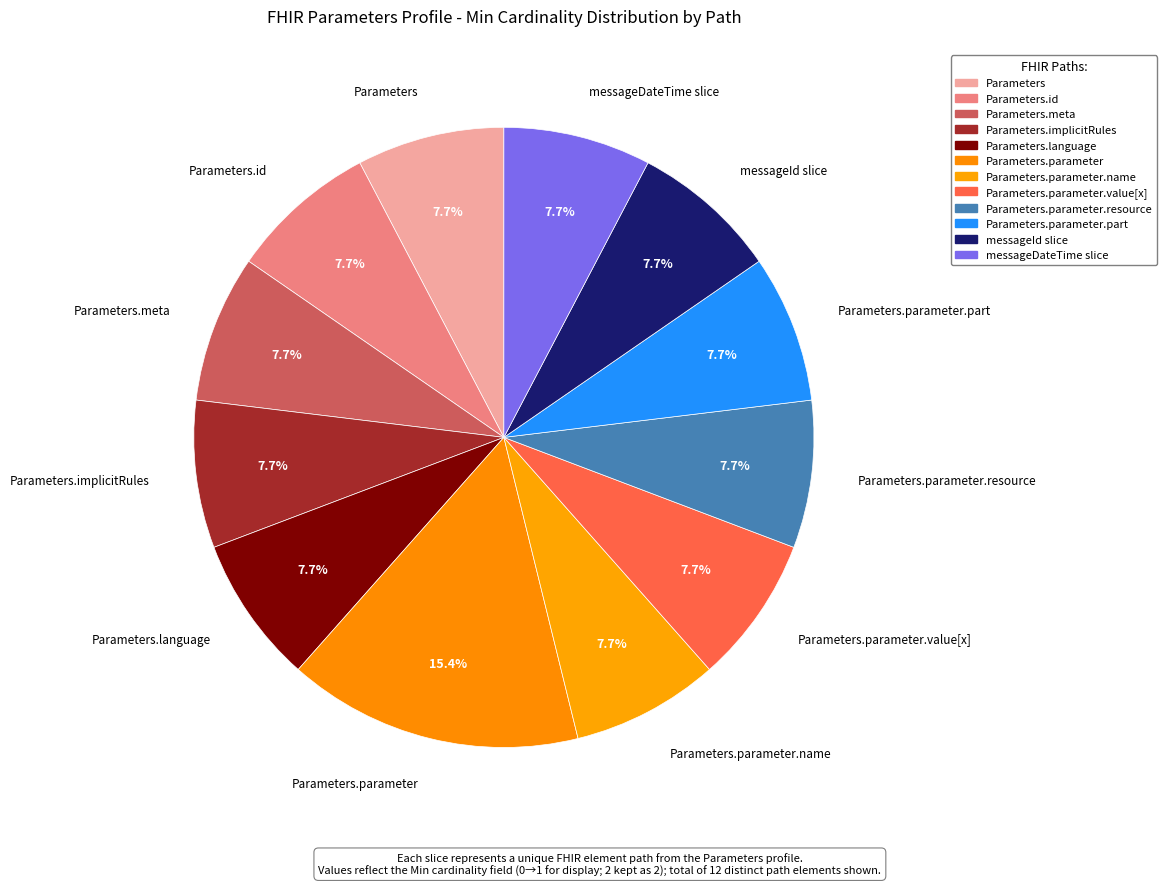

How many slices are in this pie chart?

12